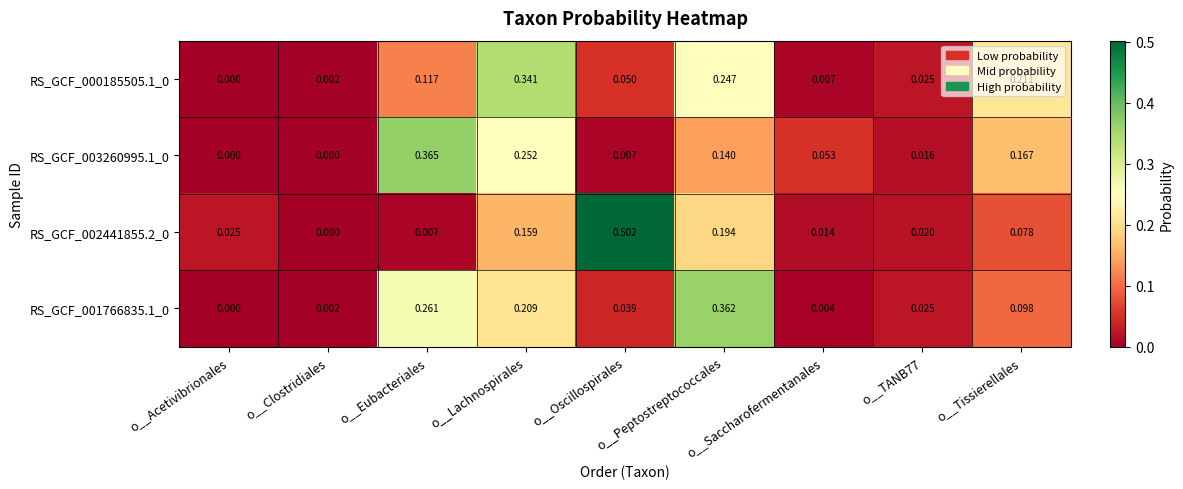

How many series are shown in this chart?

4